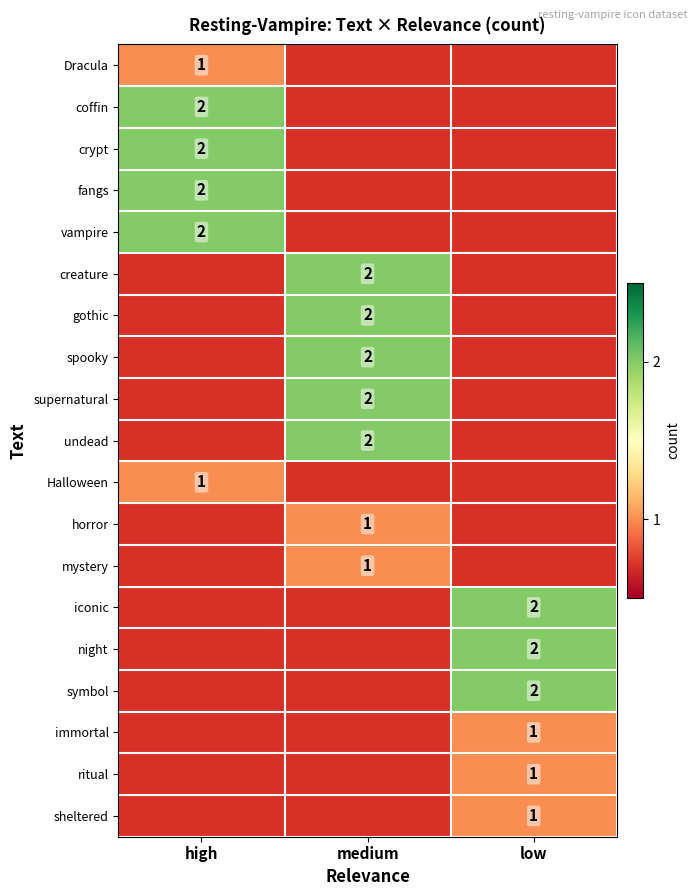

The value of symbol at low is 2. True or false?

True